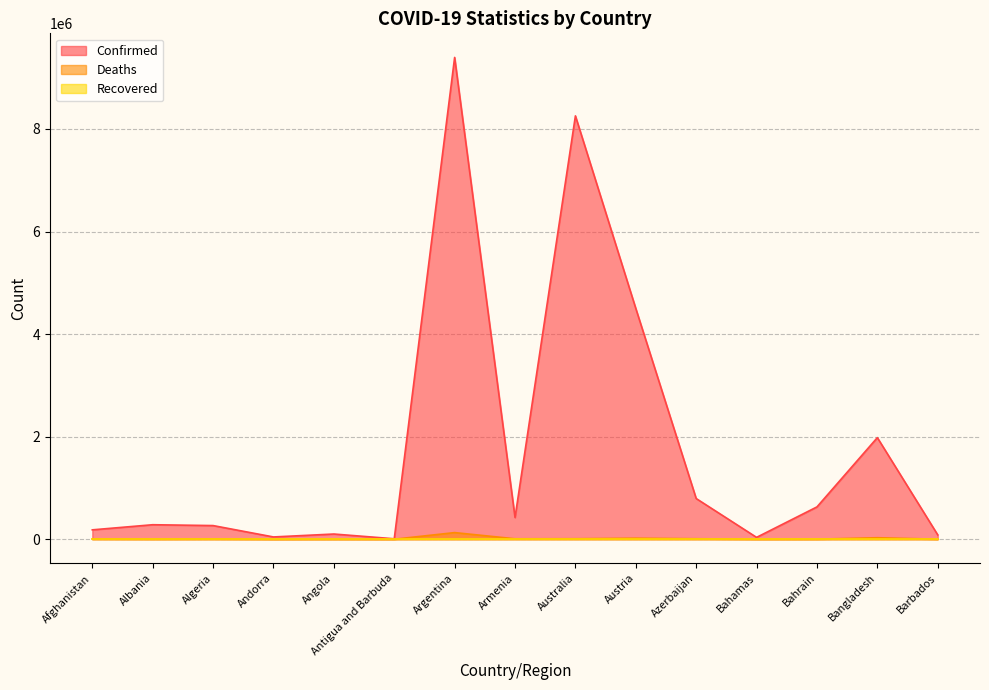

How many series are shown in this chart?

3